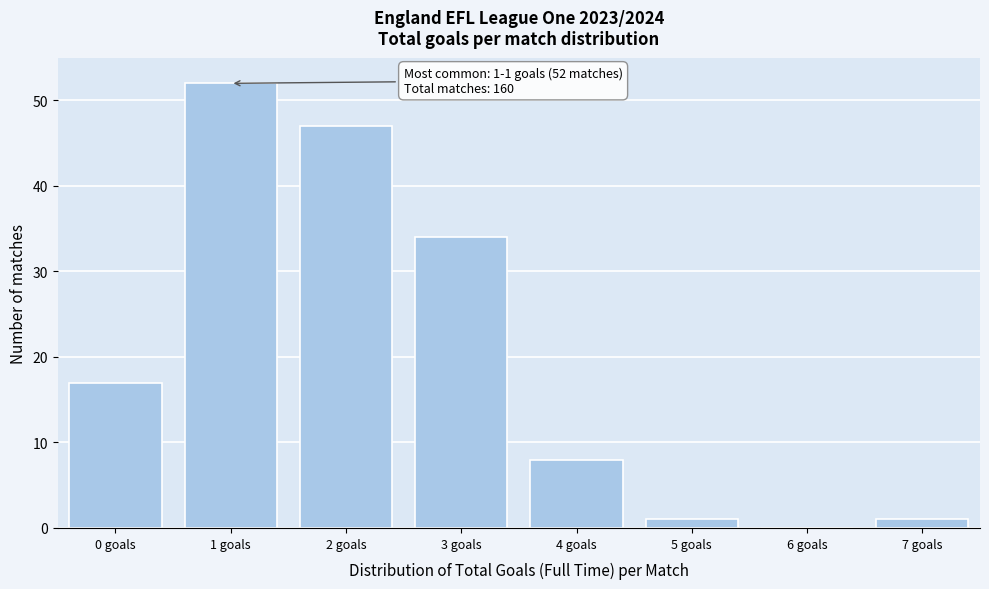

Reading left to right, what are all the values shown in this chart?

0 goals=17	1 goals=52	2 goals=47	3 goals=34	4 goals=8	5 goals=1	6 goals=0	7 goals=1